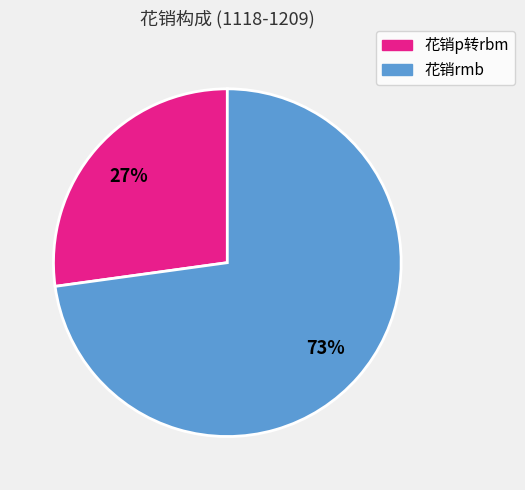

Combined, do 花销p转rbm and 花销rmb account for over 50%?

Yes